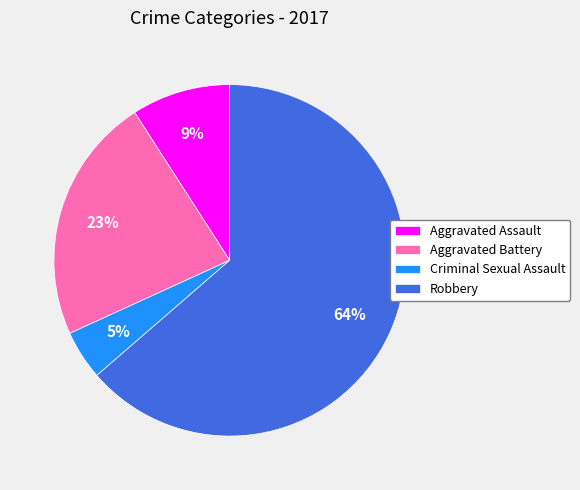

Which slice represents more than half of the pie?

Robbery